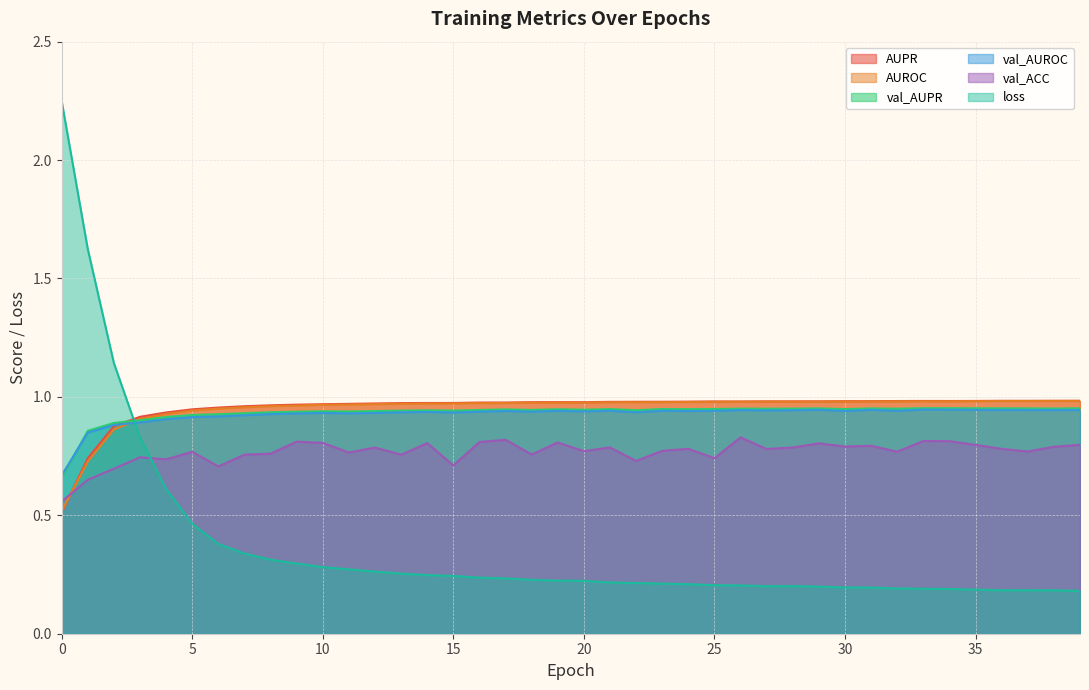

Which series ends up on top after the final intersection of val_AUPR and loss?

val_AUPR